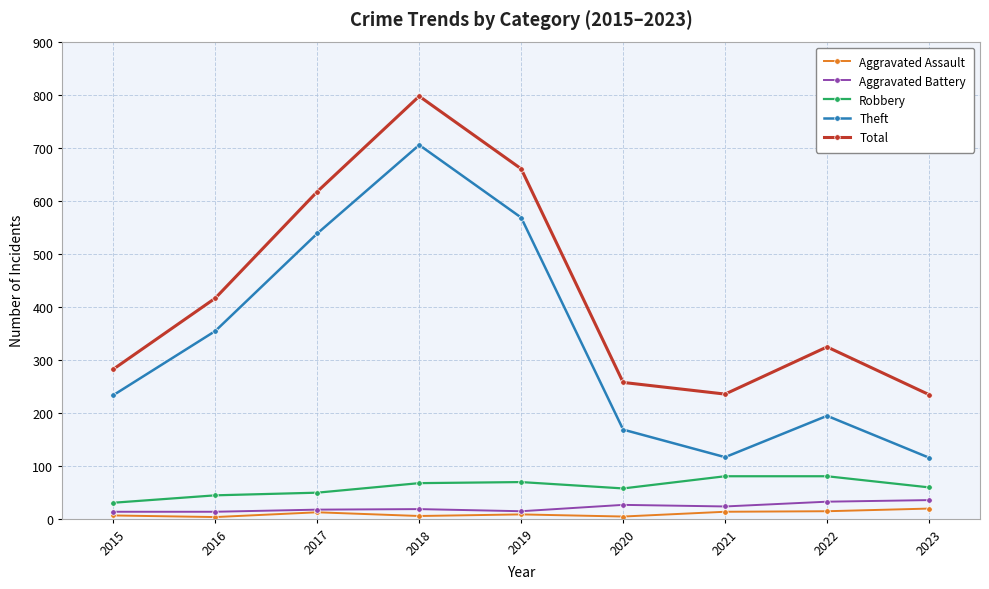

True or false: Total has a value of 356 at 2023.

False